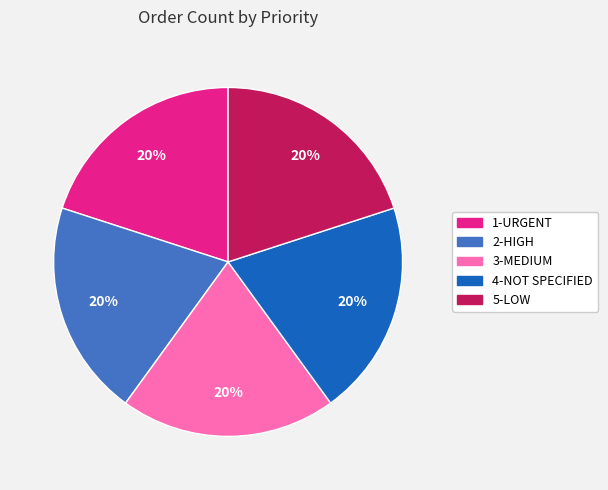

Combined, do 5-LOW and 2-HIGH account for over 50%?

No